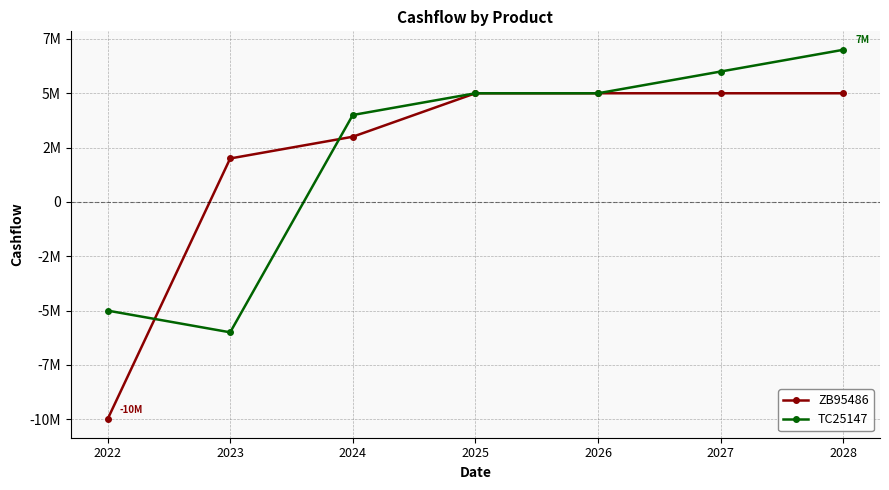

At which category is the sum across all series the highest?

2028